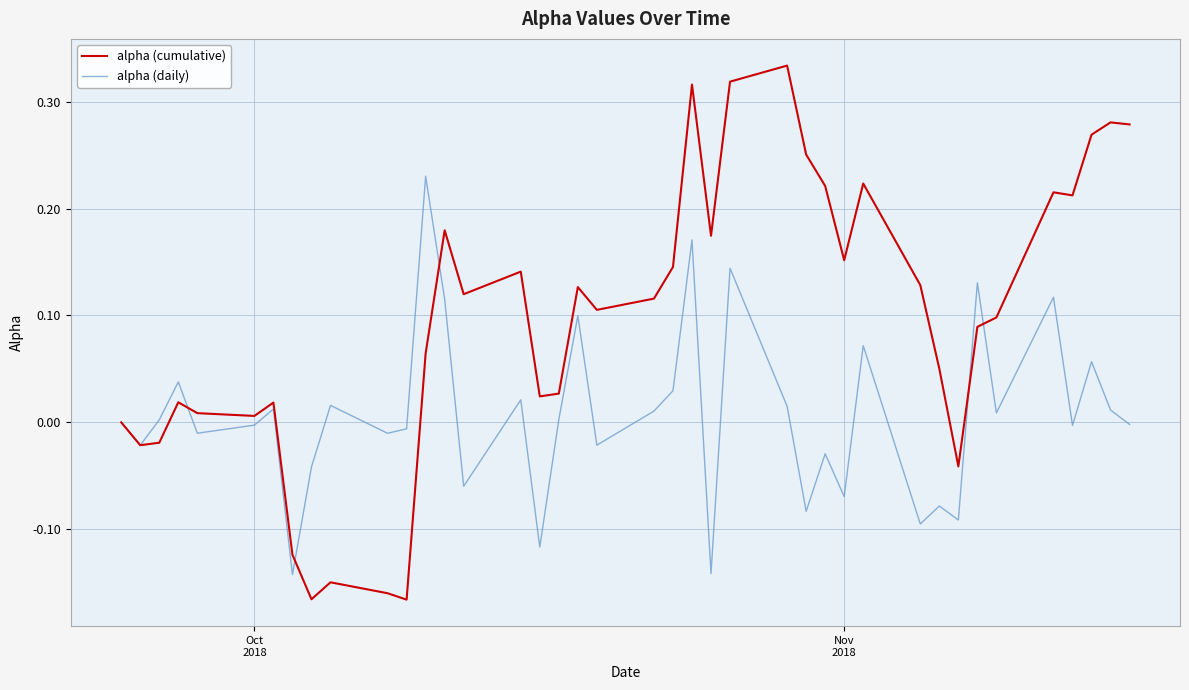

Which series has the largest total across all categories?

alpha (cumulative)